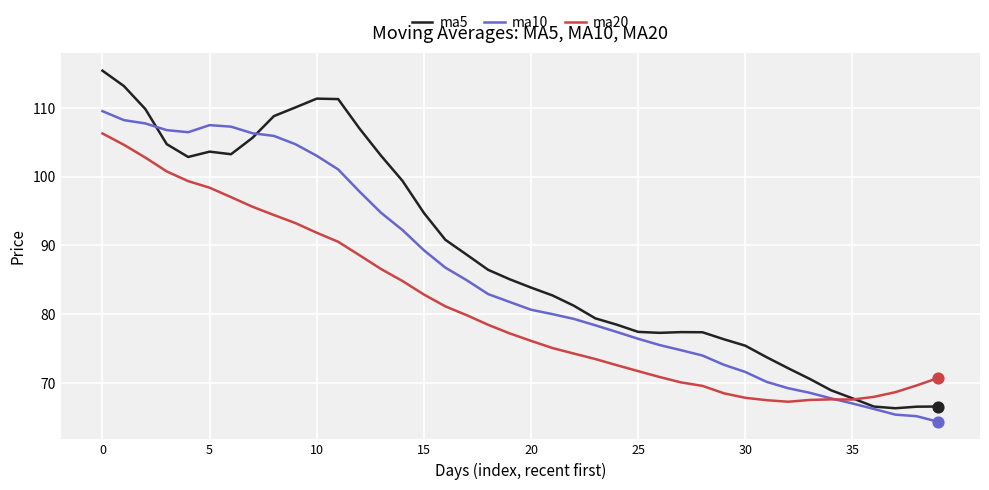

Which series has the largest total across all categories?

ma5